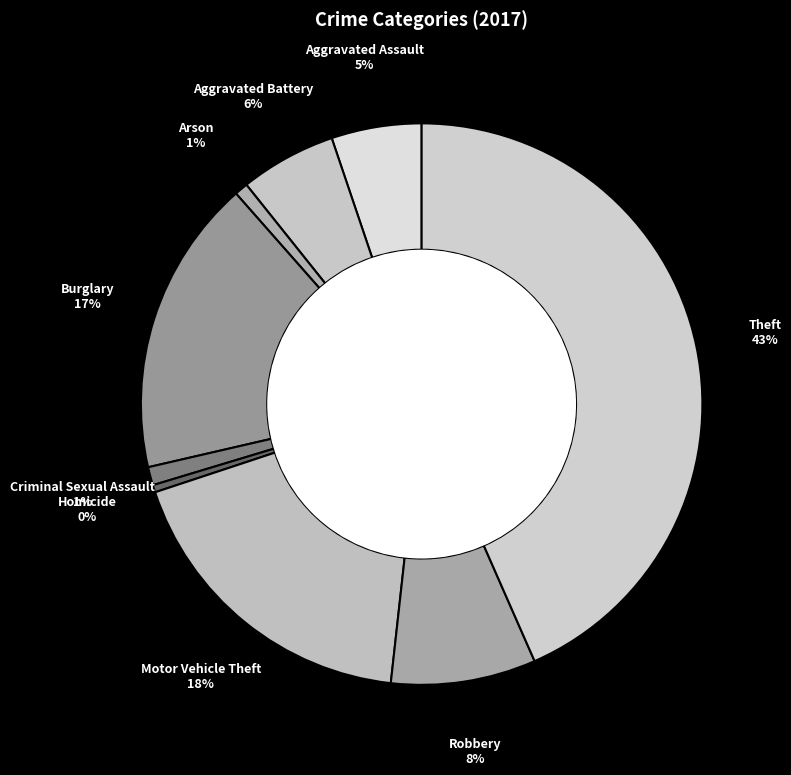

Which has a higher value, Arson or Aggravated Assault?

Aggravated Assault